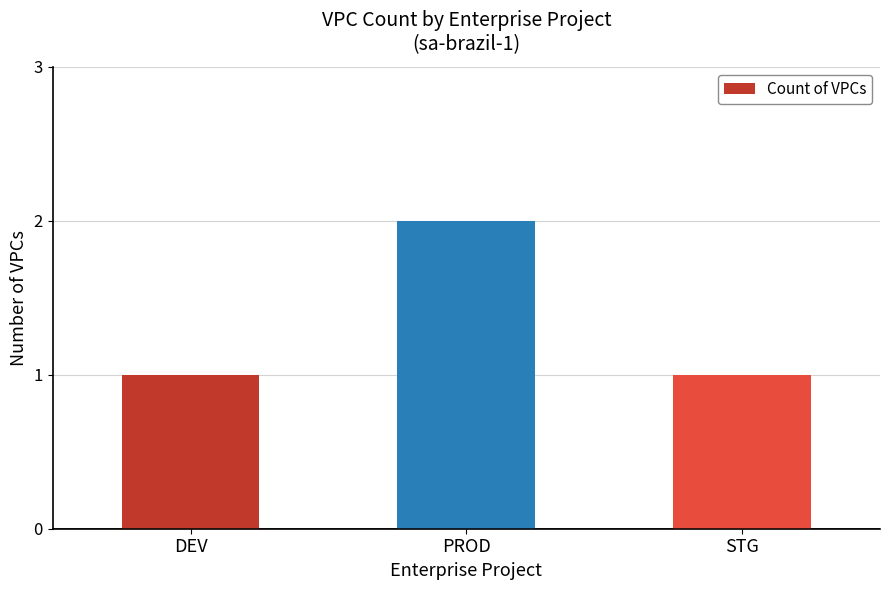

What is the label of the 3rd bar from the right?

DEV